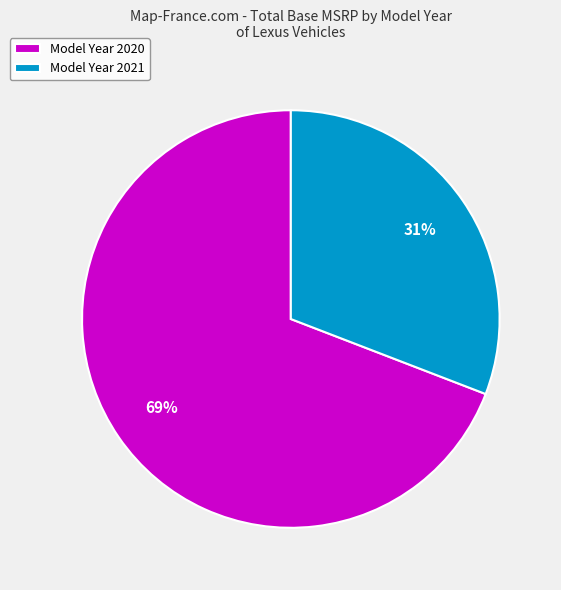

To the nearest percent, what is the combined percentage of Model Year 2020 and Model Year 2021?

100%